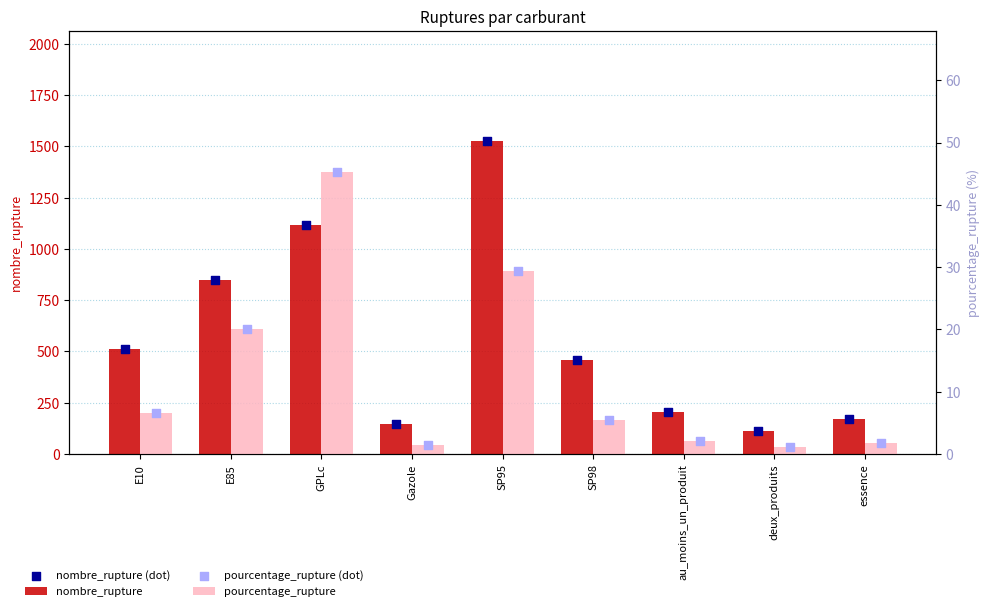

Which series has the widest spread of Y values?

nombre_rupture